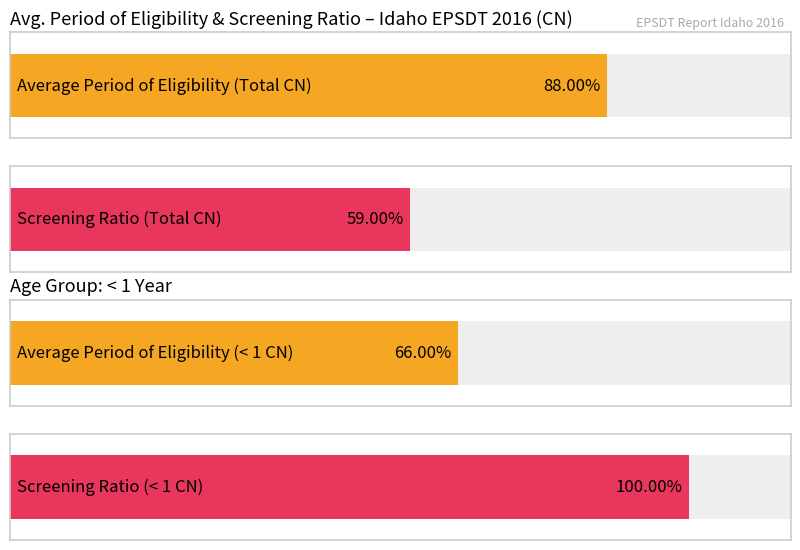

Are the bars grouped side by side (vs. stacked)?

Yes